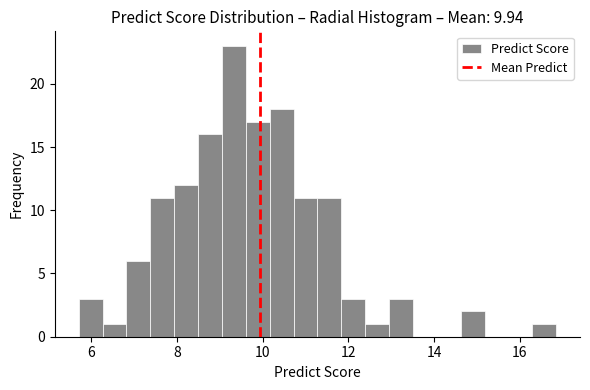

Around what value on the x-axis is the tallest bar? Give the approximate position of its centre, as read against the axis.

9.4